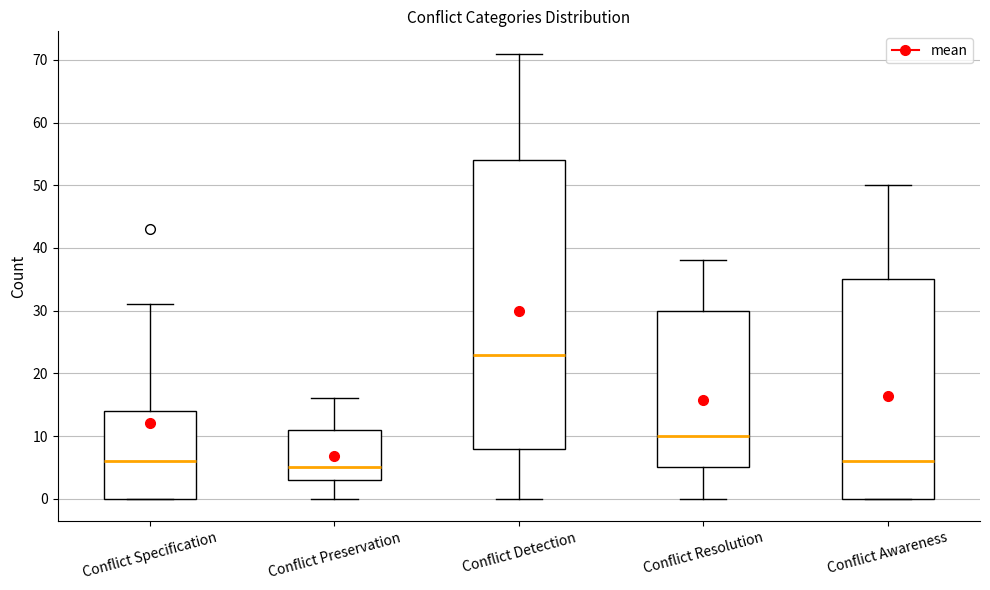

Where does the upper whisker of the box for Conflict Preservation end on the y-axis? The values are not printed on the chart, so give them approximately, as read against the axis.

16